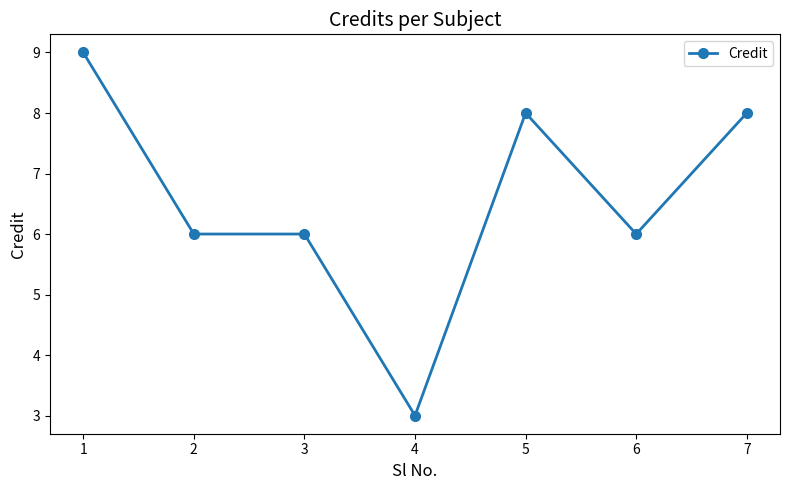

What is the difference between the second highest and minimum values?

5